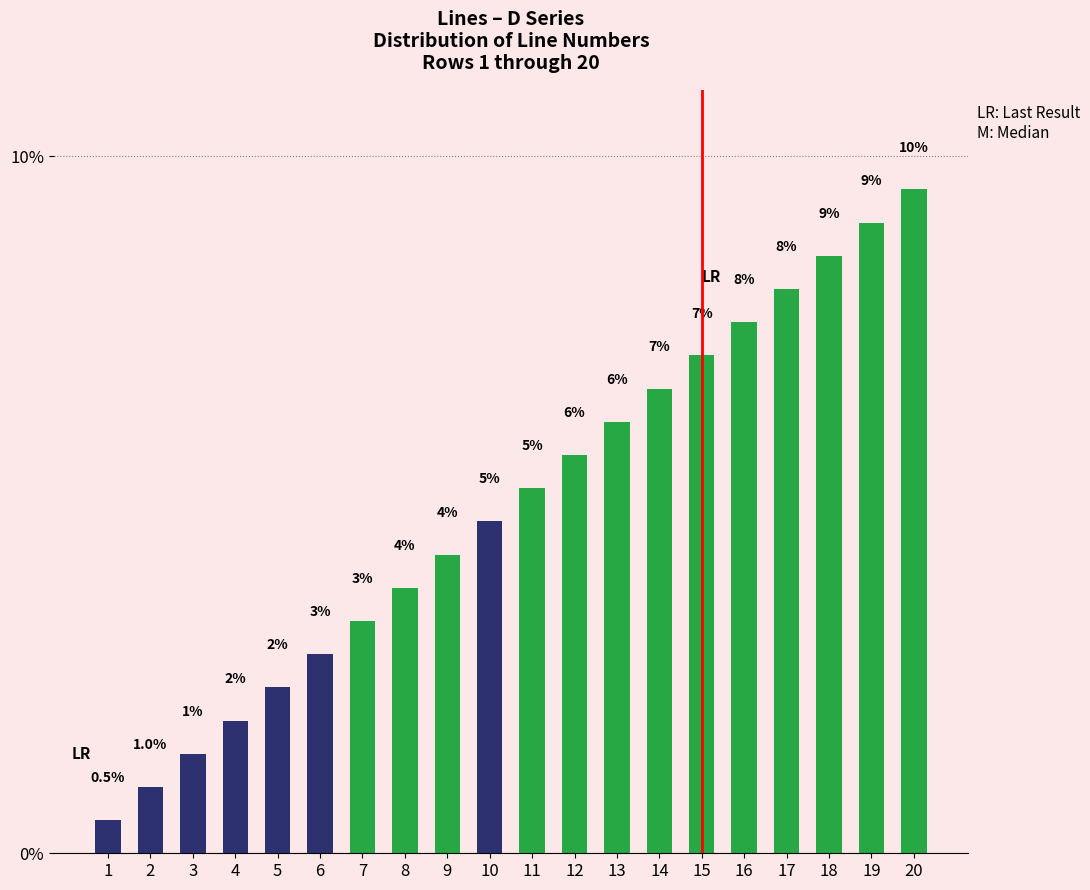

What is the maximum value shown in the chart?

9.5